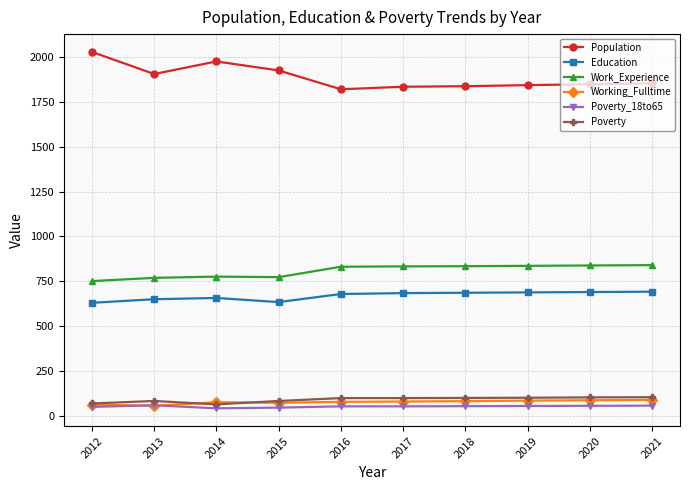

What is the greatest value displayed?

2028